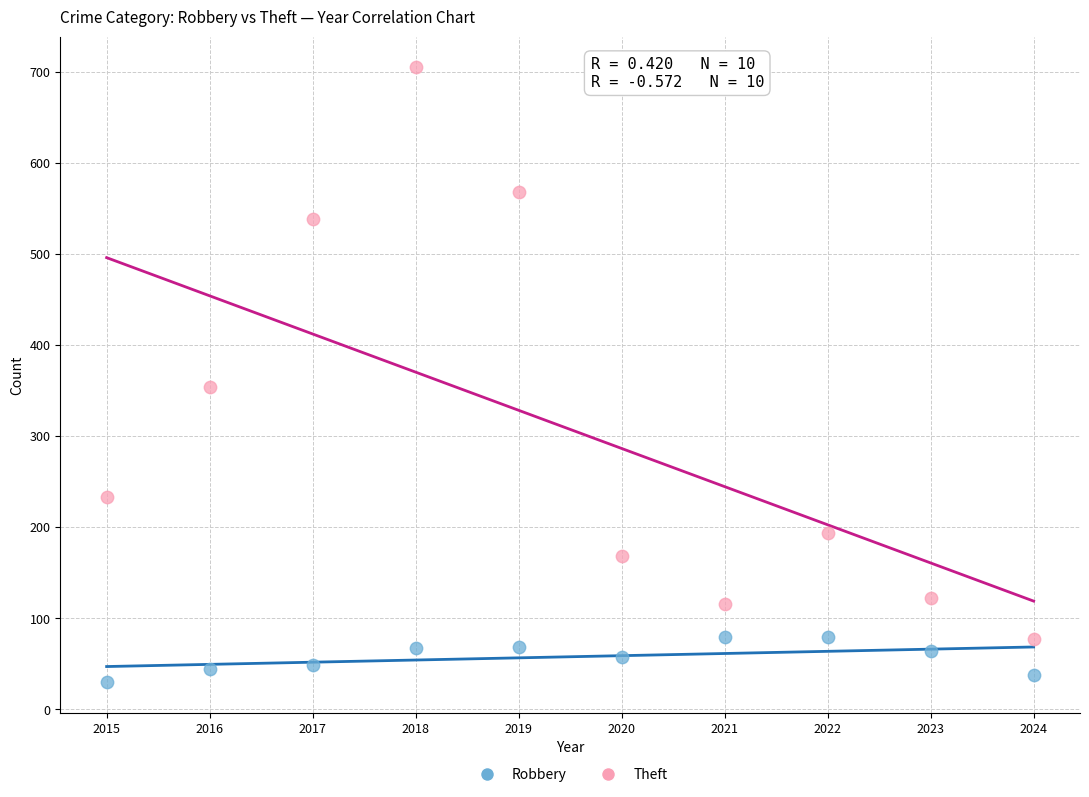

Across all data points, what is the range of X values (max minus min)?

9